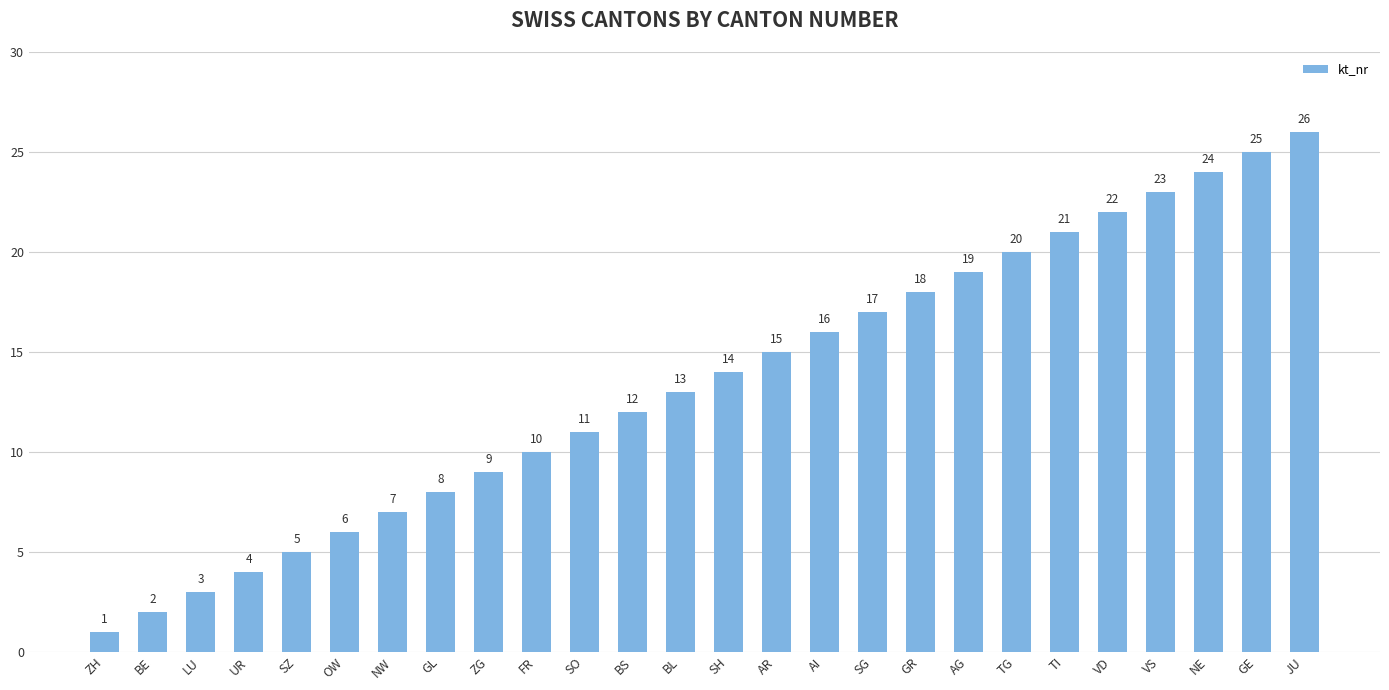

At which category does the chart reach its peak across all series?

JU